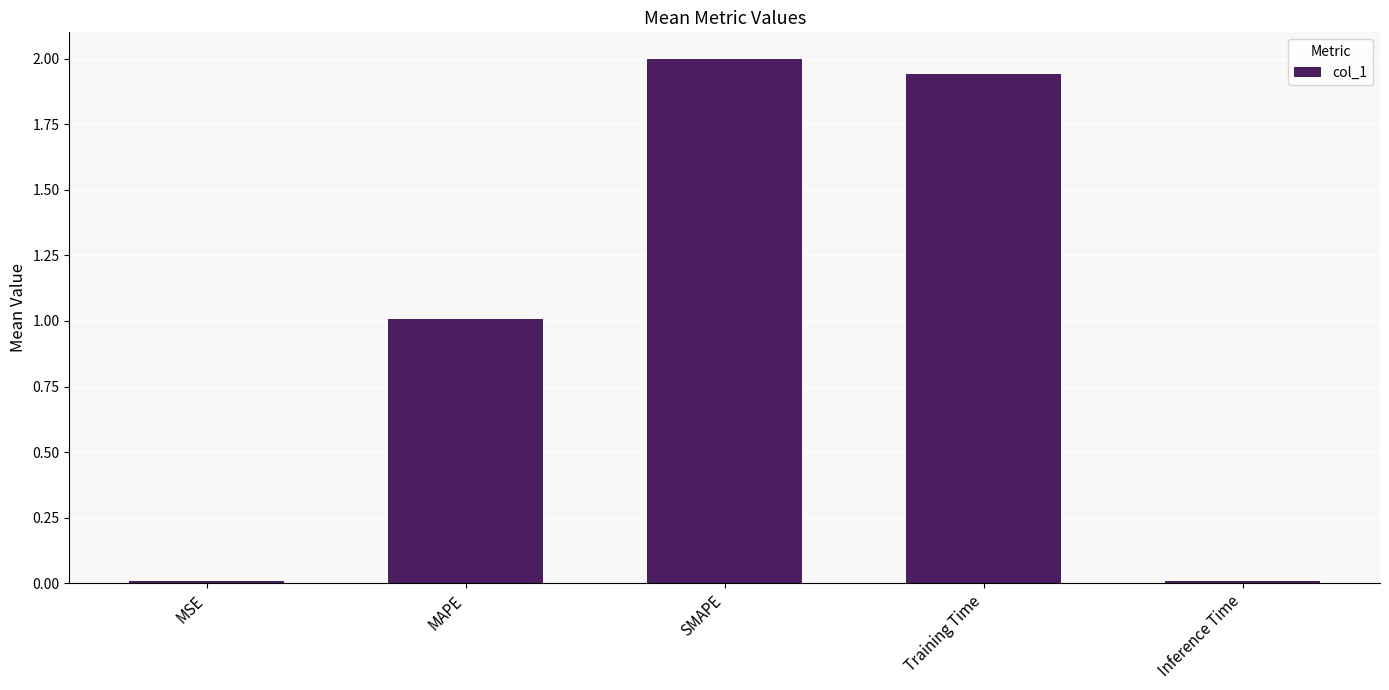

Which label corresponds to the largest value in the chart?

SMAPE